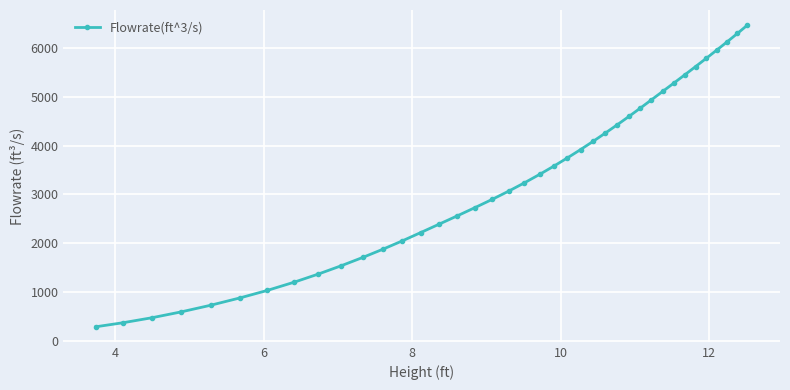

How many series are shown in this chart?

1